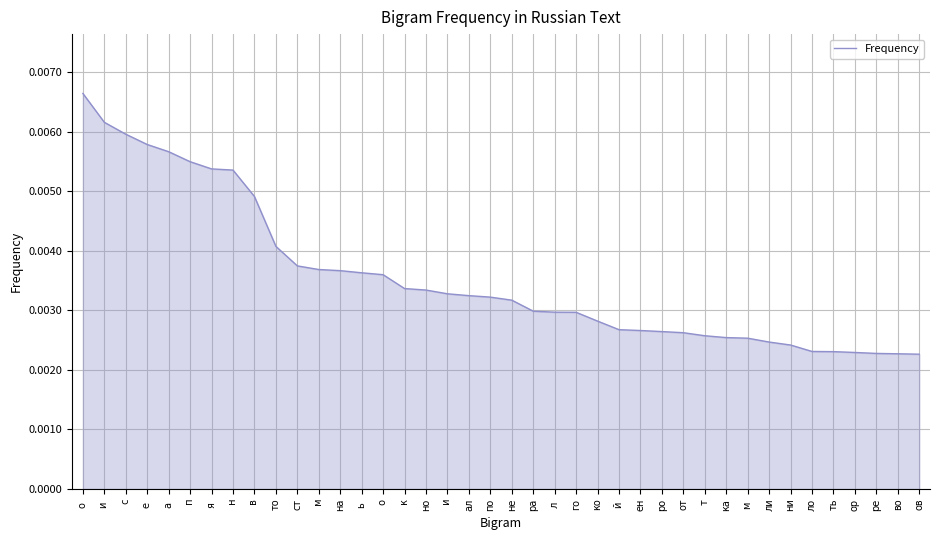

What position from the left is  о?

15